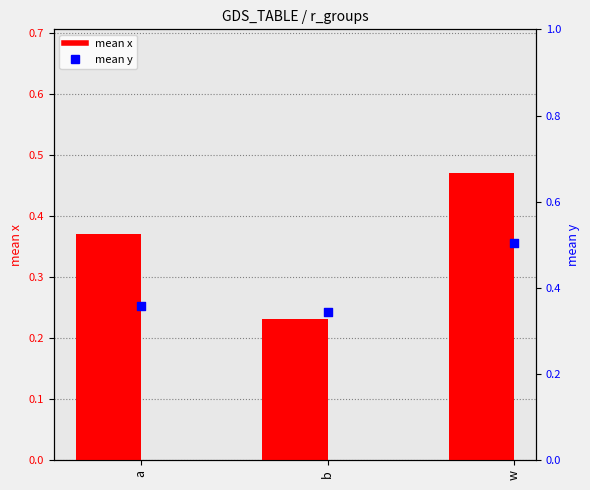

What are all the series names shown in the legend?

x, y